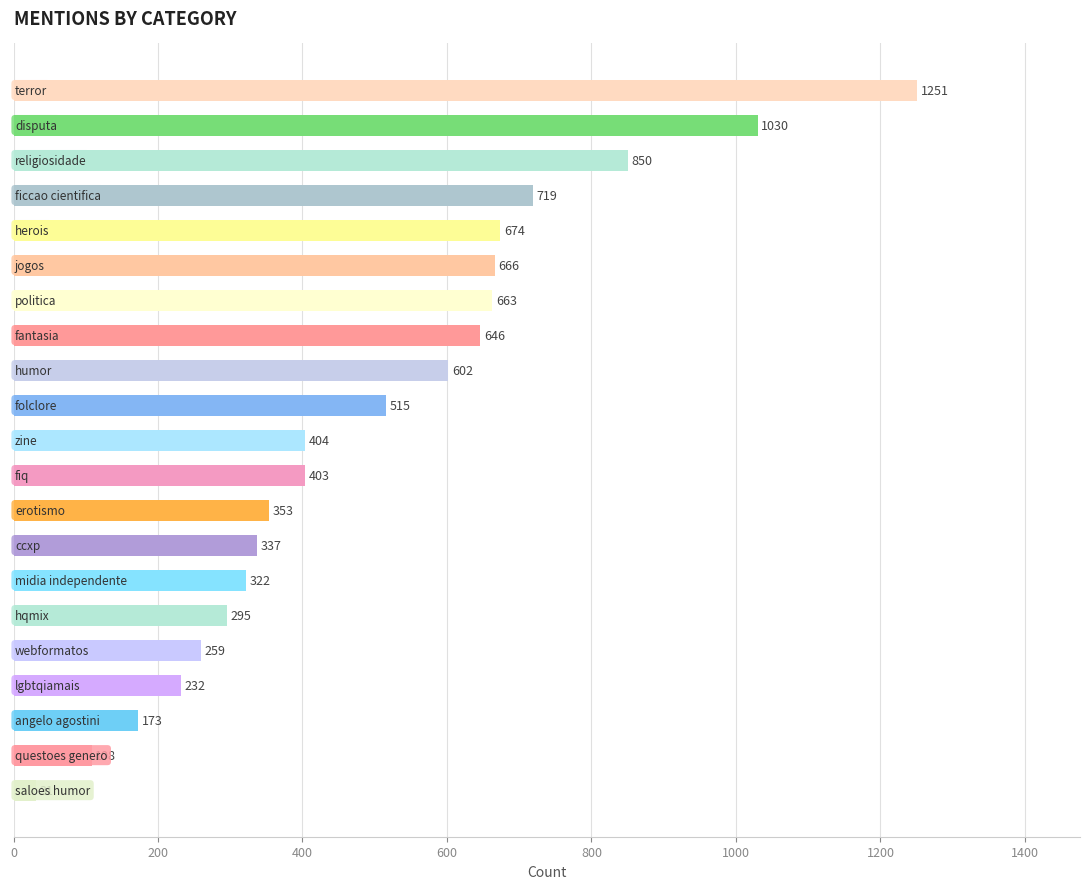

What is the difference between the maximum and minimum values?

1220